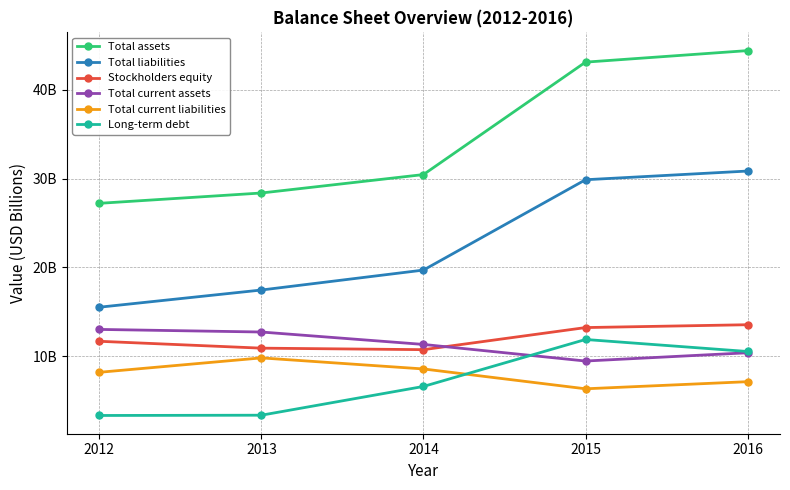

What is the sum of the Total assets values at 2013 and 2016?

72.8